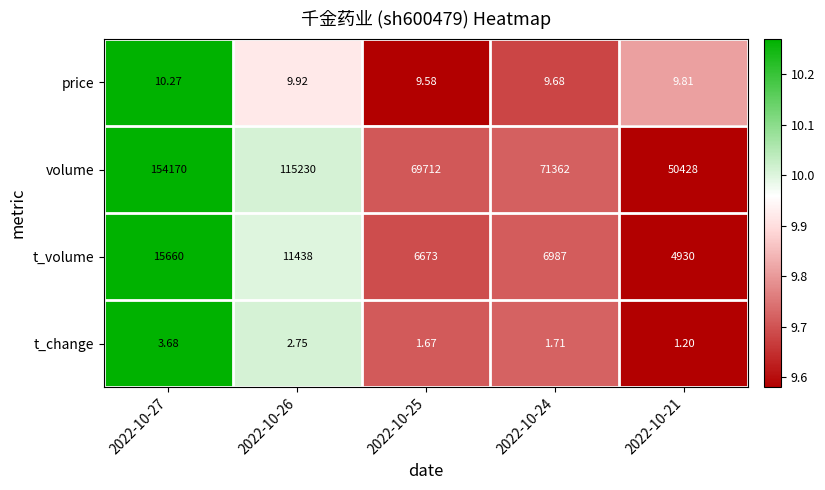

Which series changed the most between 2022-10-24 and 2022-10-21?

volume